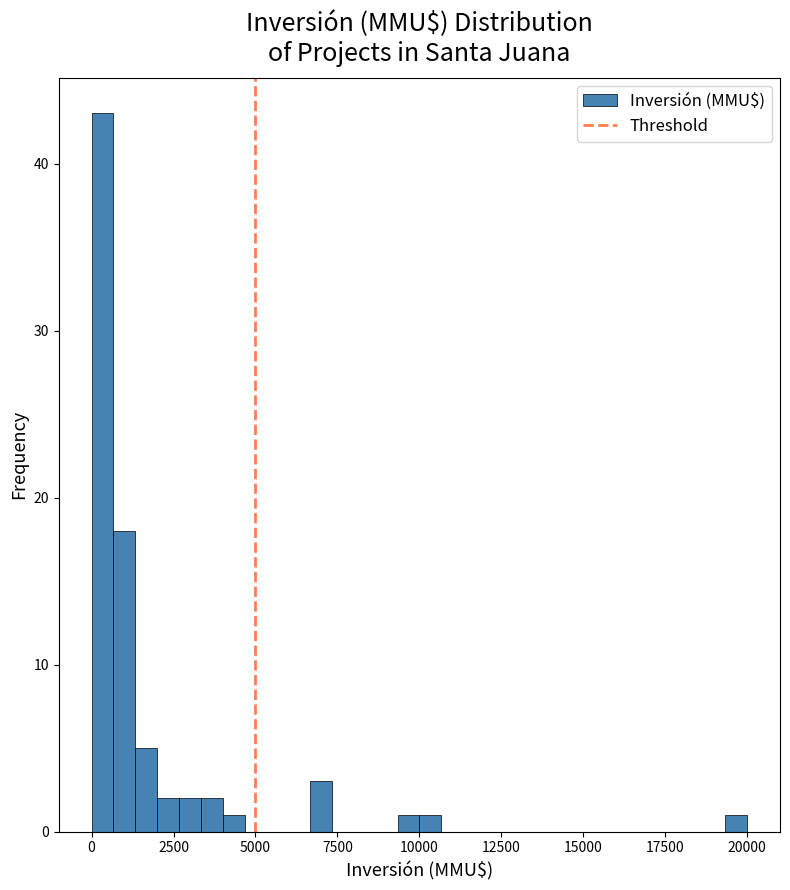

Read against the x-axis, roughly where is the centre of the tallest bar?

500